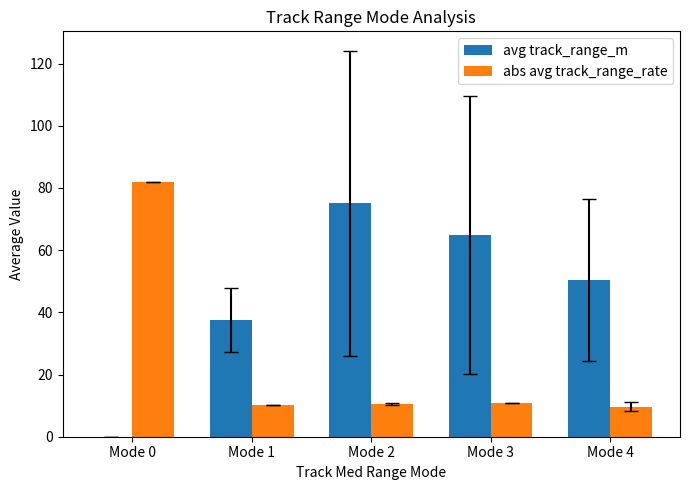

The value of abs avg track_range_rate at Mode 0 is 112.1. True or false?

False